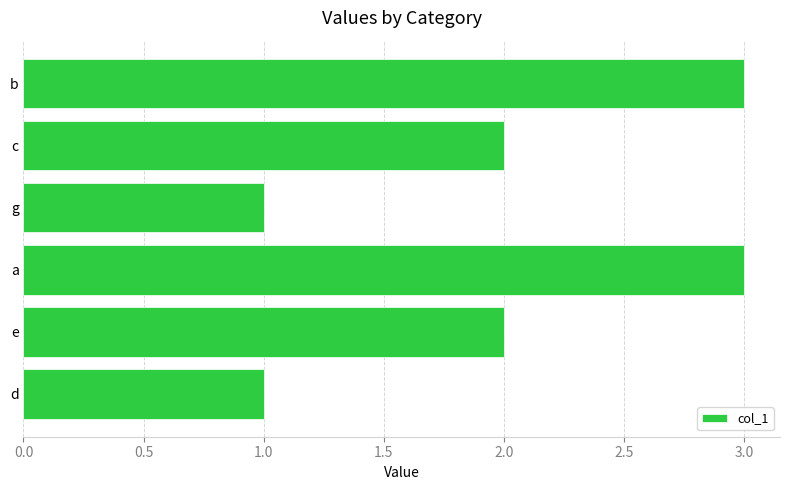

How many series are shown in this chart?

1